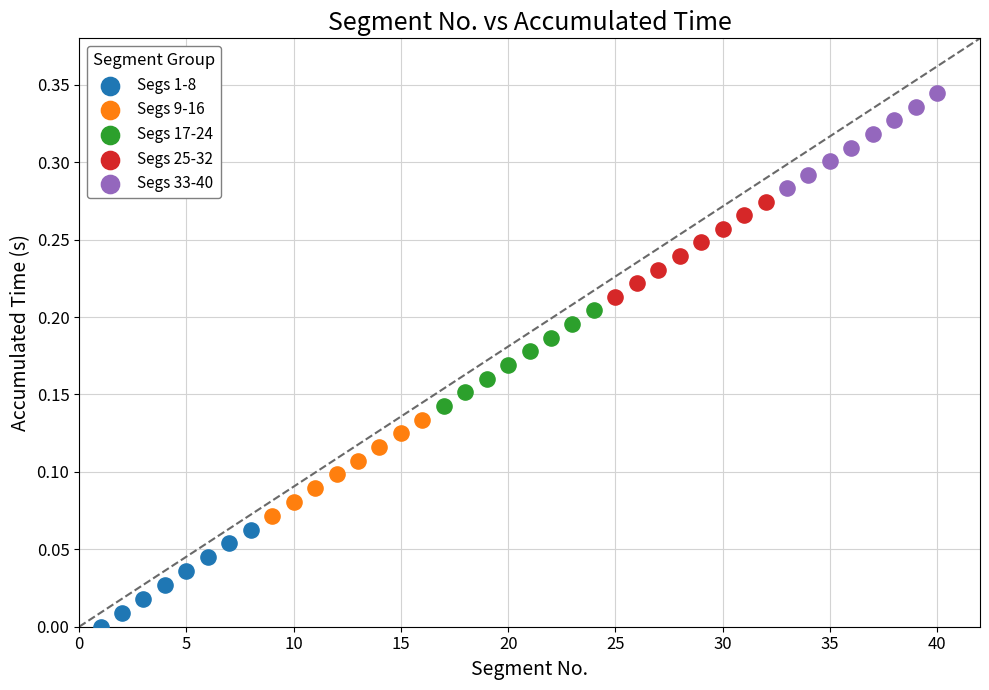

Which series has the widest spread of Y values?

Segs 1-8